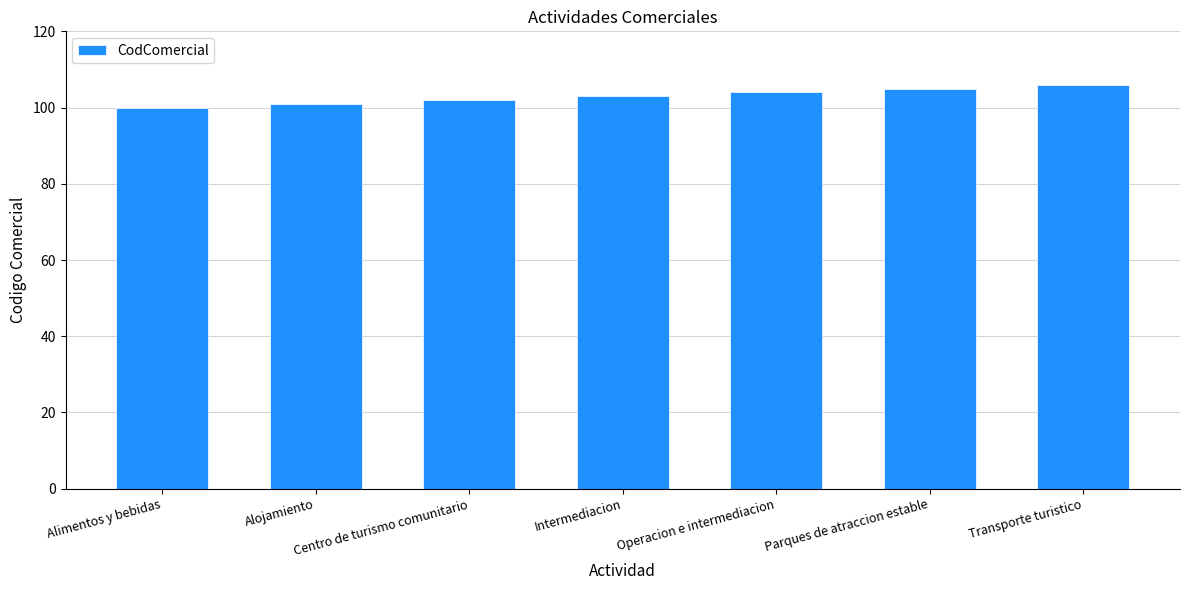

Reading left to right, extract all data points from this chart.

Alimentos y bebidas=100	Alojamiento=101	Centro de turismo comunitario=102	Intermediacion=103	Operacion e intermediacion=104	Parques de atraccion estable=105	Transporte turistico=106